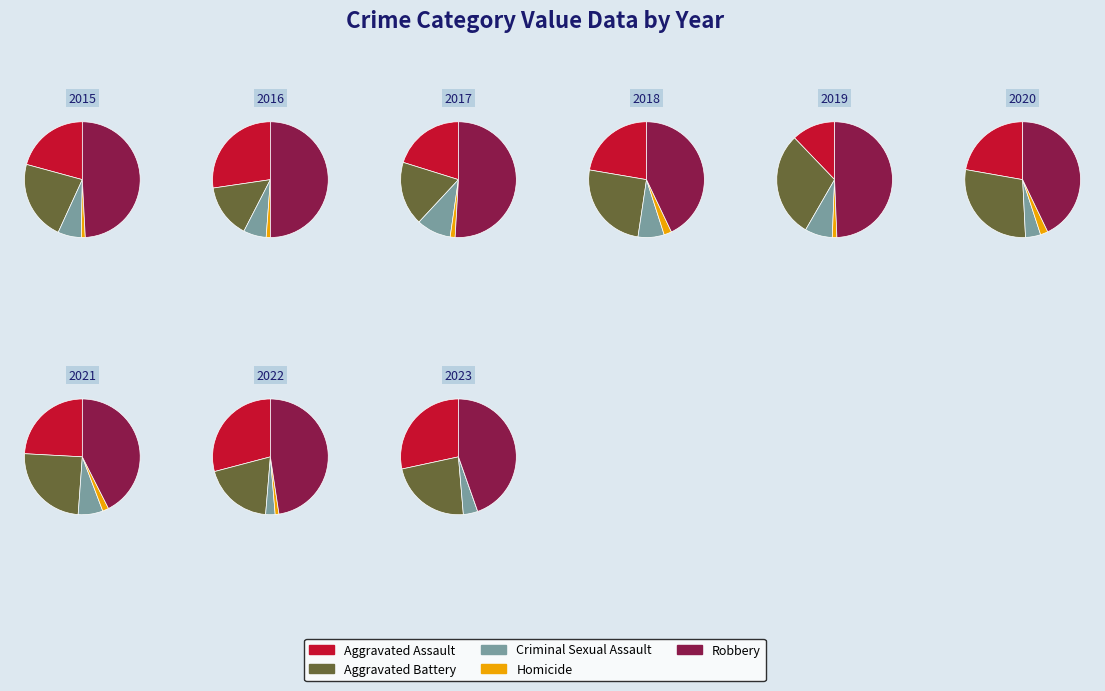

Is 6 the majority of the pie?

No